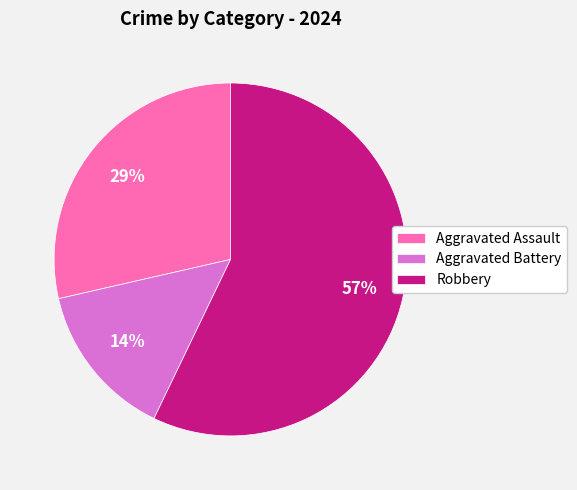

To the nearest percent, what percentage of the pie is Robbery?

57%